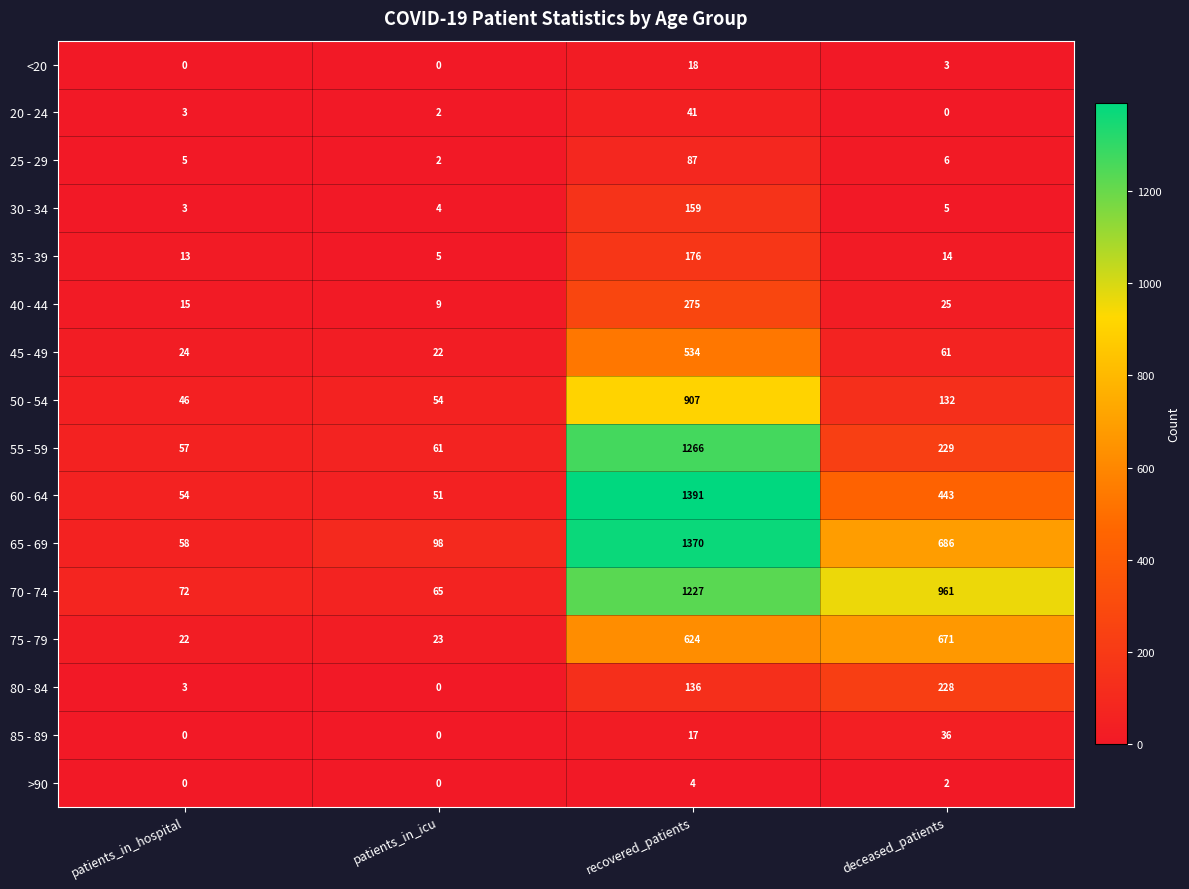

Which category has the lowest value in the 80 - 84 series?

patients_in_icu